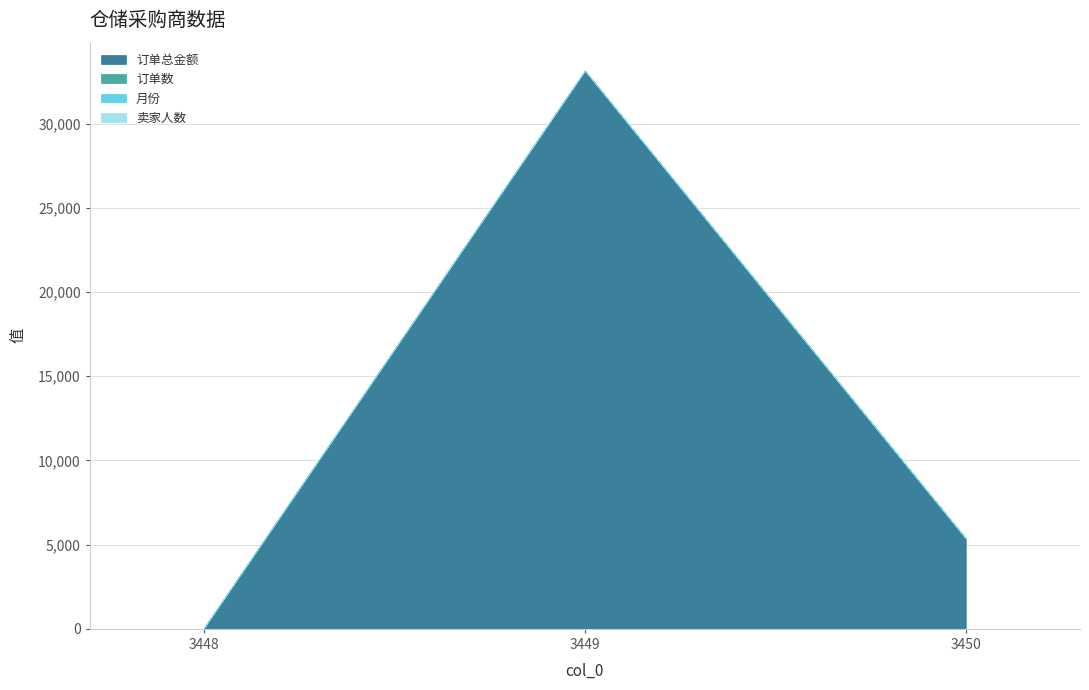

List the labels in order of 月份 value, largest first.

3448, 3449, 3450